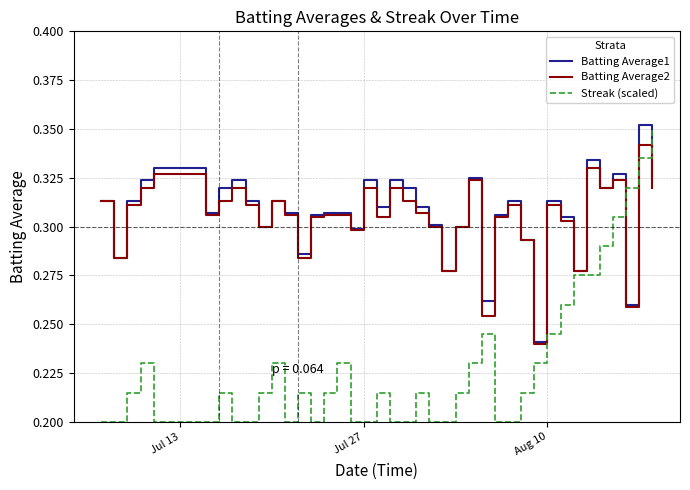

True or false: Streak (scaled) and Batting Average1 cross at least once.

True